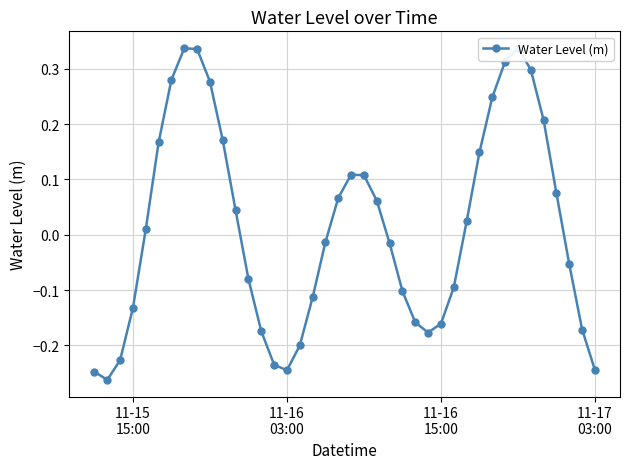

Reading right to left, extract all data points from this chart.

-0.2	-0.2	-0.1	0.1	0.2	0.3	0.3	0.3	0.2	0.1	0.0	-0.1	-0.2	-0.2	-0.2	-0.1	-0.0	0.1	0.1	0.1	0.1	-0.0	-0.1	-0.2	-0.2	-0.2	-0.2	-0.1	0.0	0.2	0.3	0.3	0.3	0.3	0.2	0.0	-0.1	-0.2	-0.3	-0.2